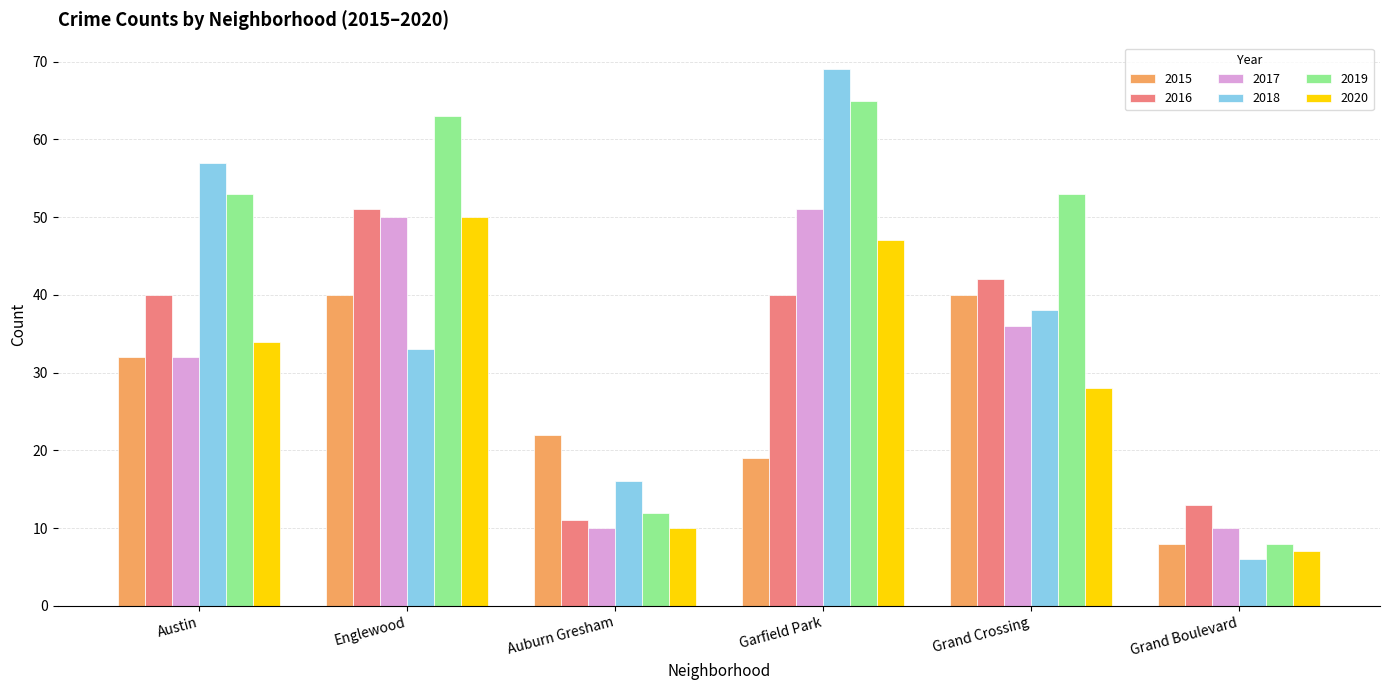

What is the maximum value shown in the chart?

69